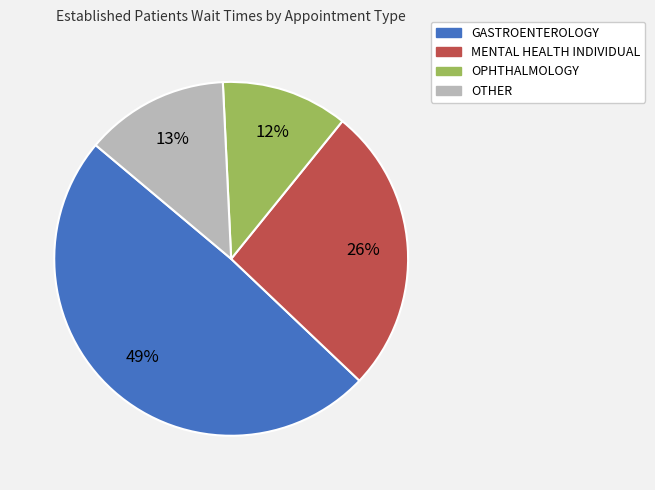

To the nearest percent, what percentage of the pie is GASTROENTEROLOGY?

49%